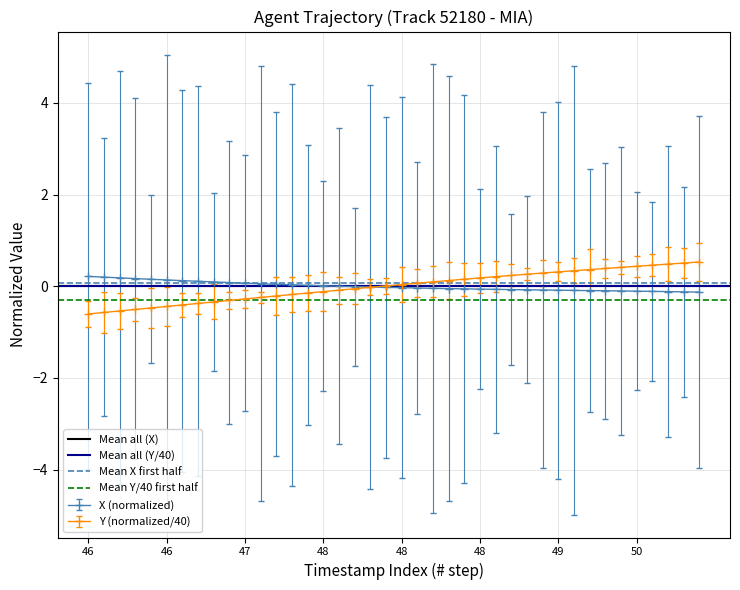

Is the value of Mean X first half at 46 greater than the value of Mean Y/40 first half at 46?

Yes